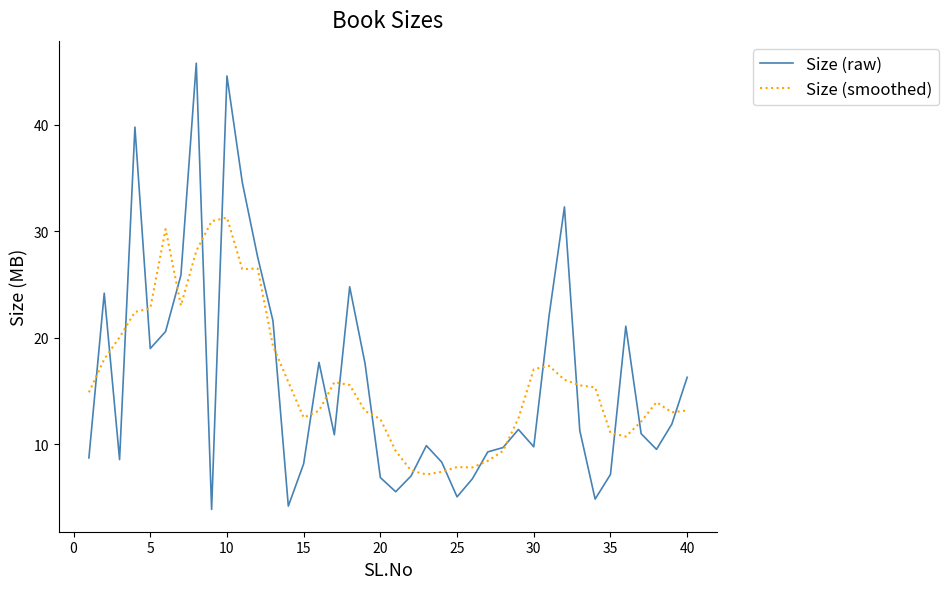

Rank the series by their maximum value, from highest to lowest.

Size (raw), Size (smoothed)